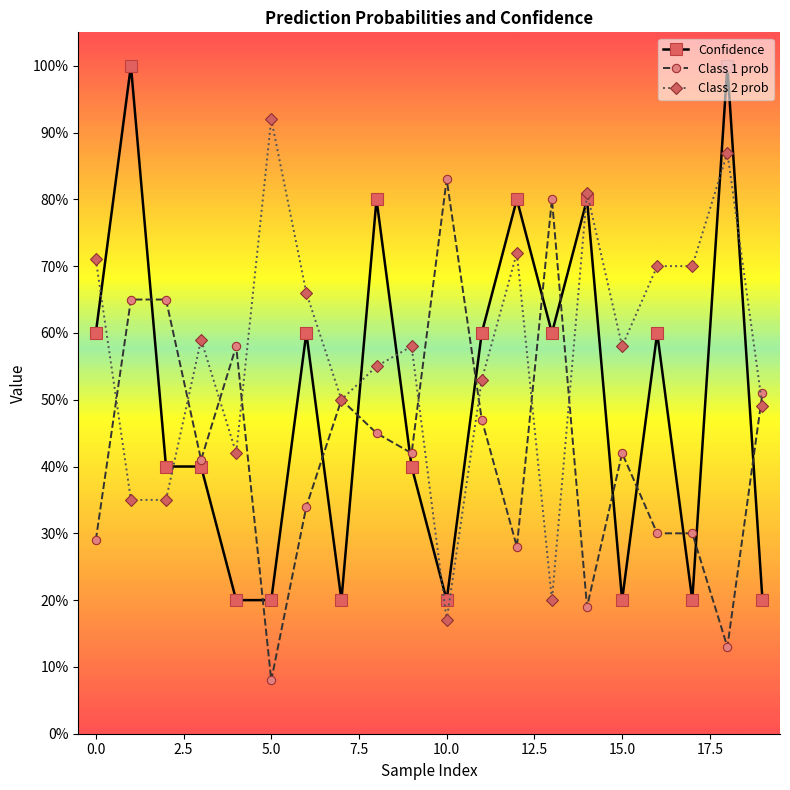

What are all the series names shown in the legend?

Confidence, Class 1 prob, Class 2 prob